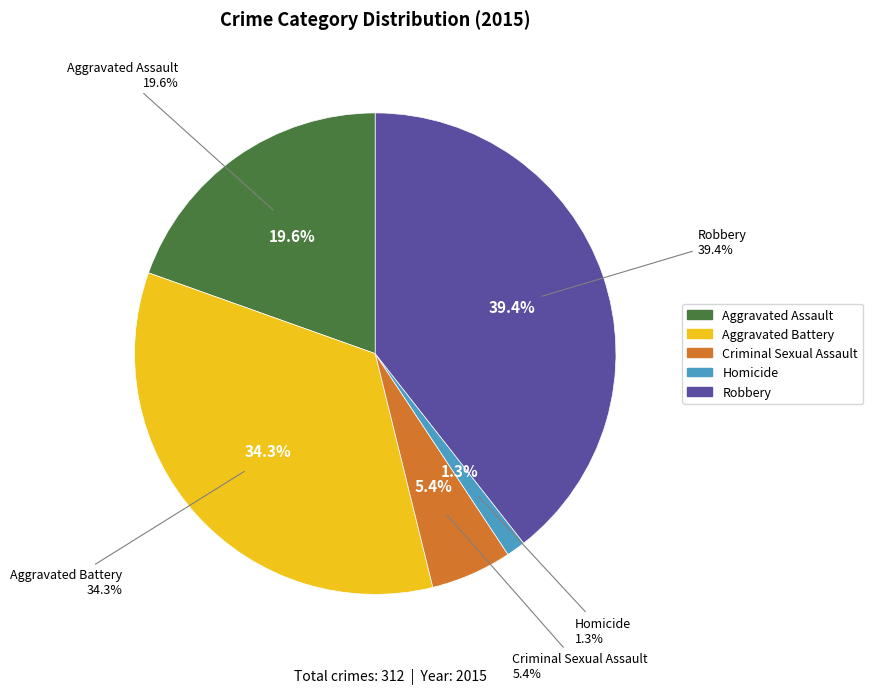

Which has a higher value, Homicide or Aggravated Battery?

Aggravated Battery